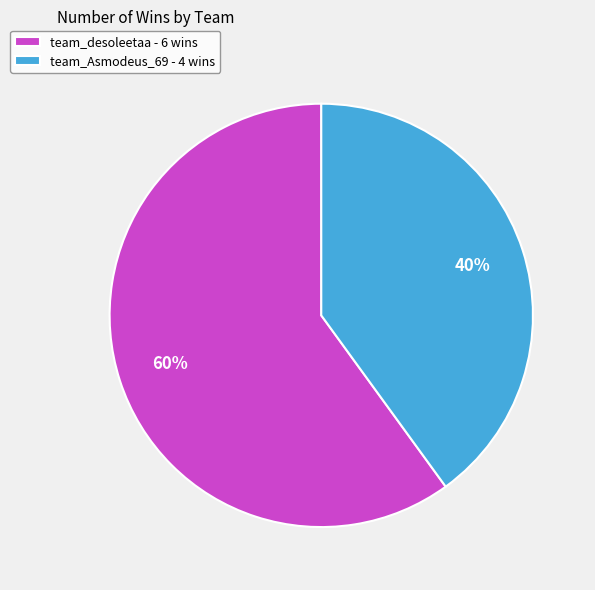

Count the number of slices in the pie.

2